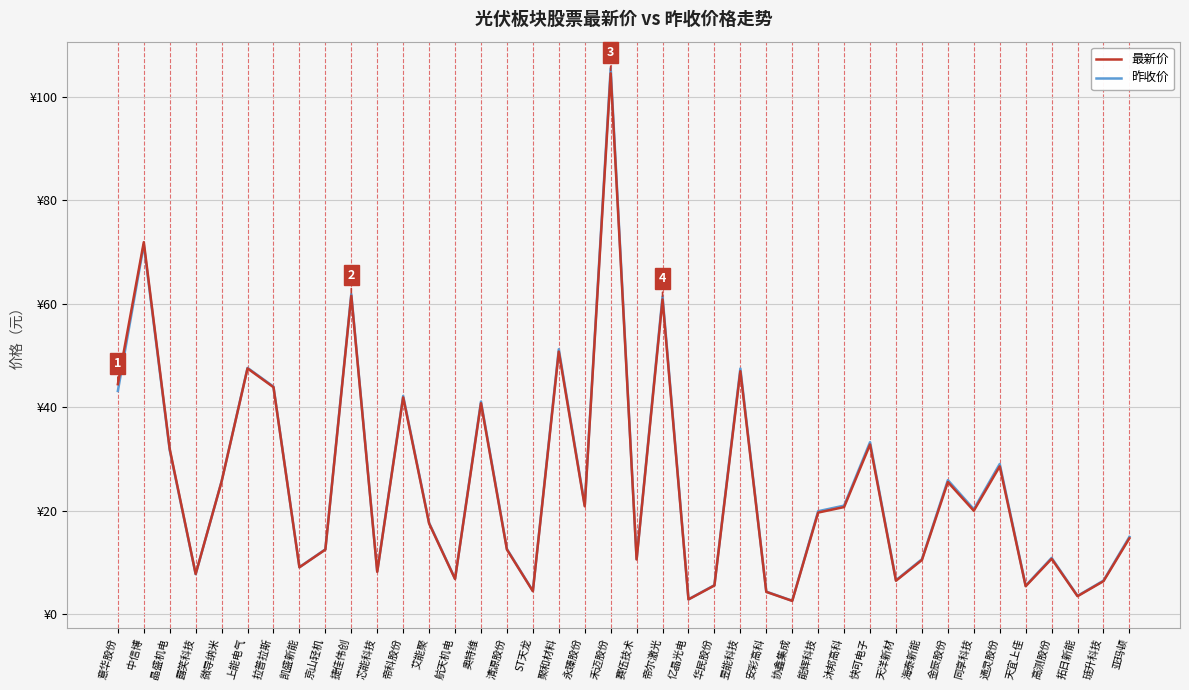

At how many categories does at least one series exceed 39?

11